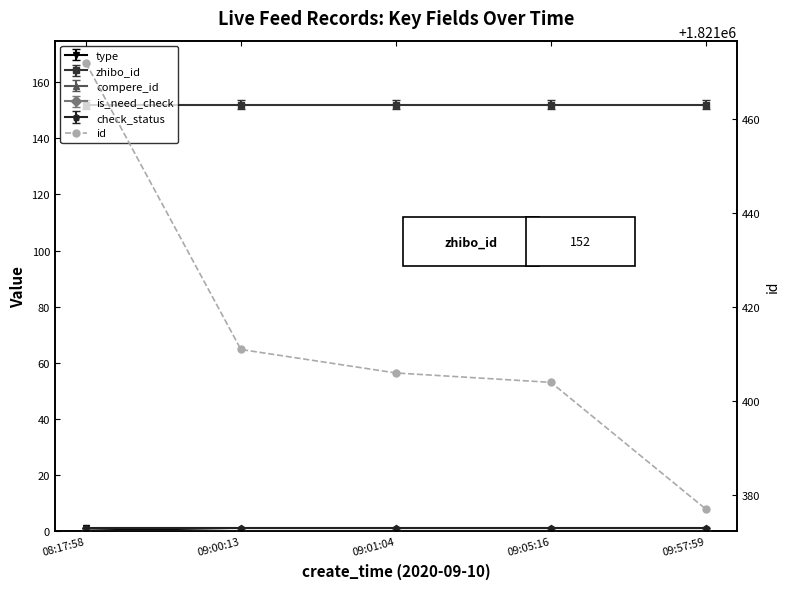

What position from the left is 08:17:58?

1